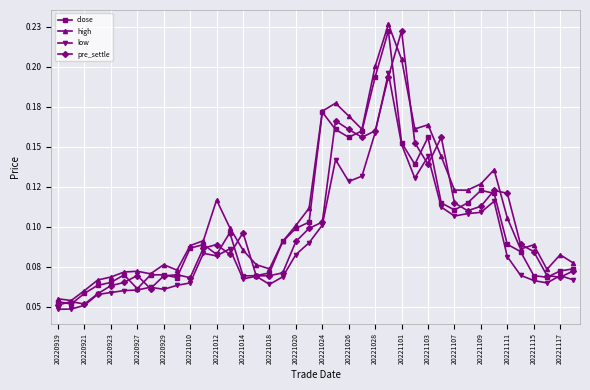

At which category does the chart reach its minimum across all series?

20220919